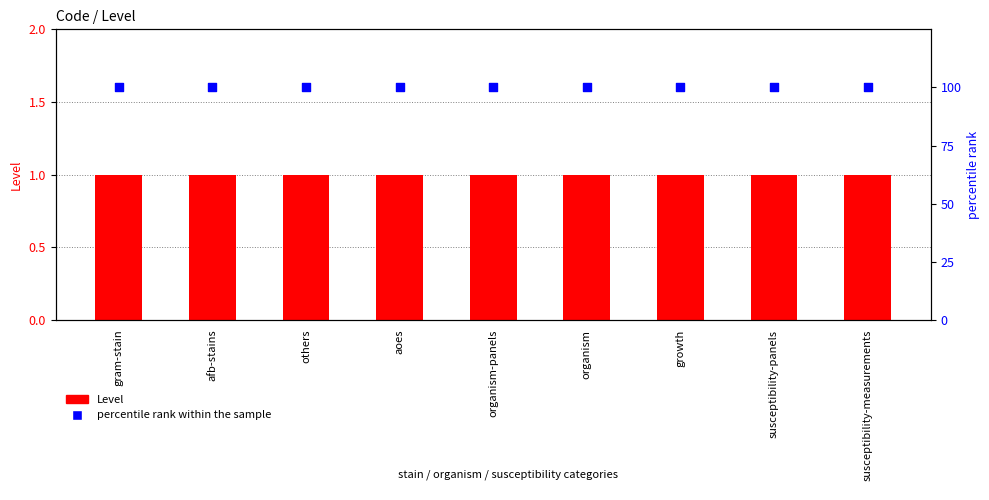

Which series has the widest spread of Y values?

Level